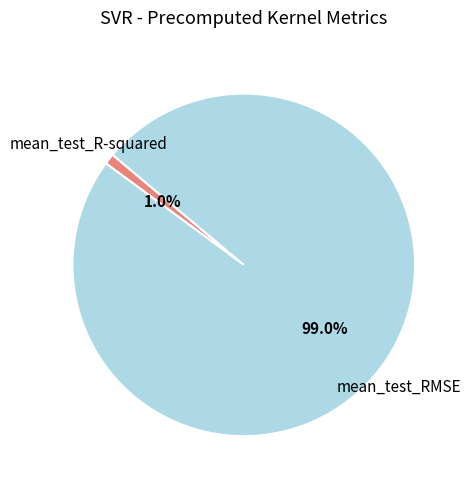

Combined, what portion of the pie is mean_test_RMSE and mean_test_R-squared?

100.0%